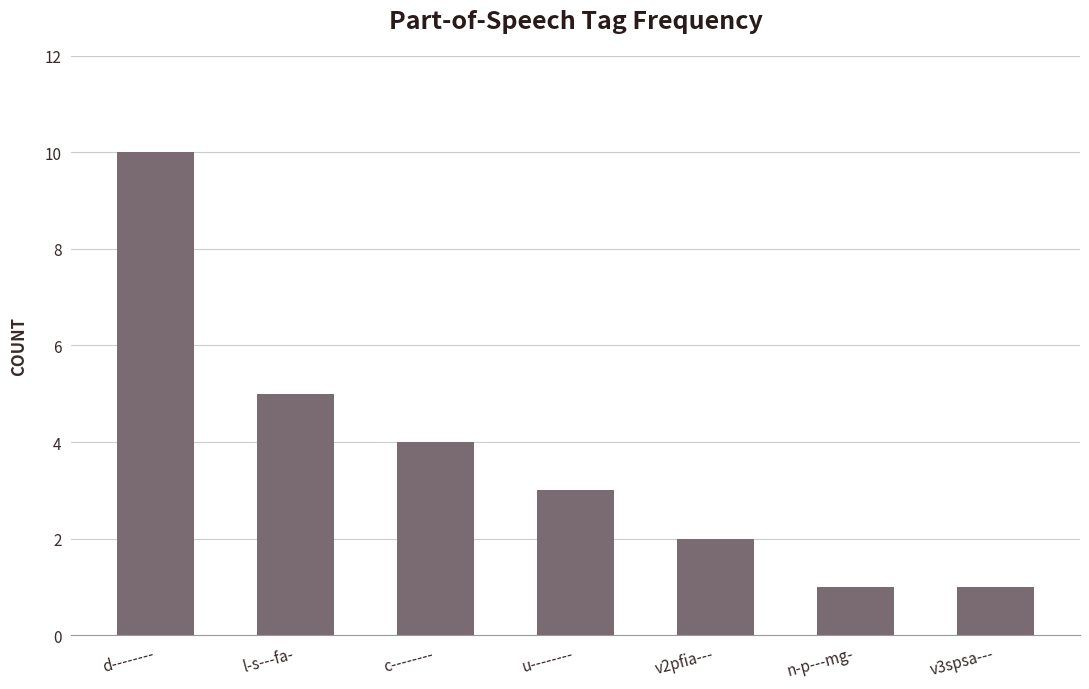

What is the label of the 6th bar from the left?

n-p---mg-